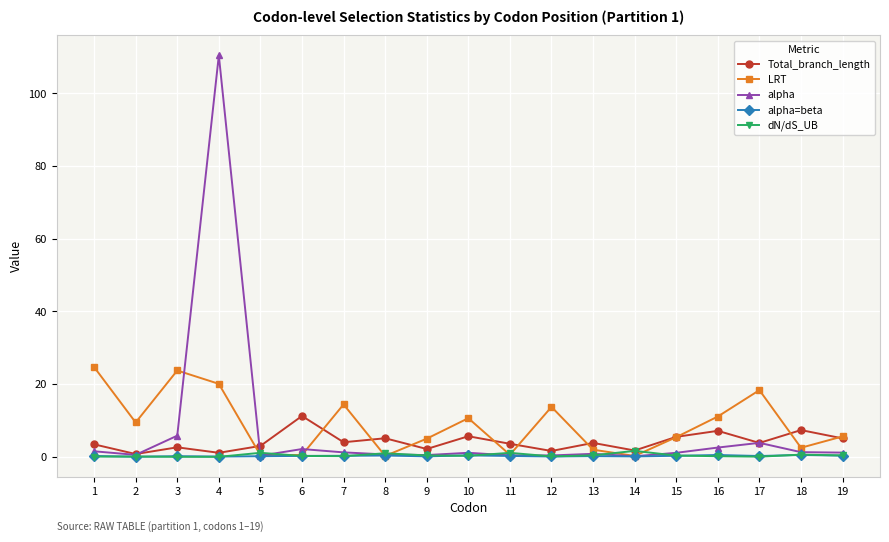

True or false: dN/dS_UB has more than 2 points higher than both neighbors.

True